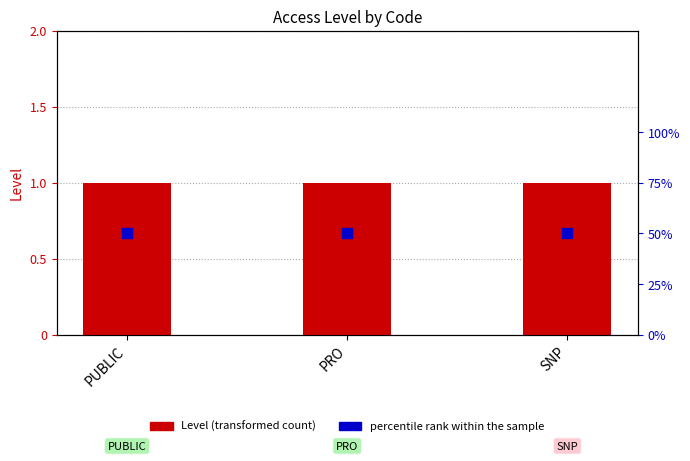

What are all the series names shown in the legend?

Level (transformed count), percentile rank within the sample